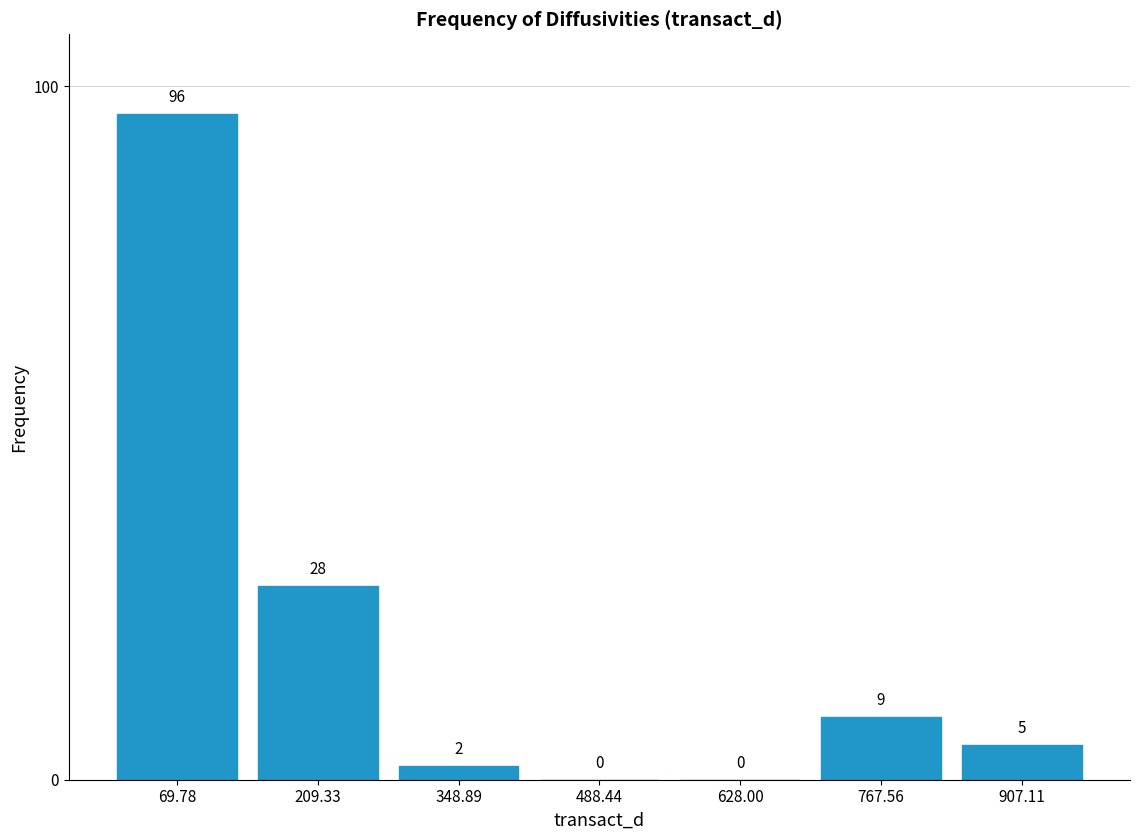

Reading left to right, list every bar in this chart as the range it spans on the x-axis followed by its height. The bar edges are not printed on the chart, so give them approximately, as read against the axis.

0 to 140: 96
140 to 280: 28
280 to 420: 2
420 to 560: 0
560 to 700: 0
700 to 840: 9
840 to 980: 5